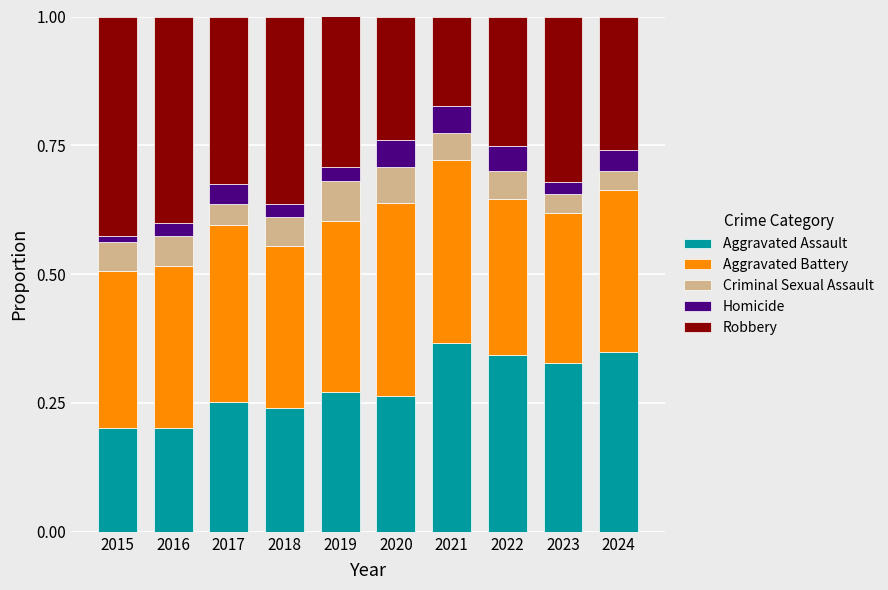

What is the total value across all series at 2020?

1.0